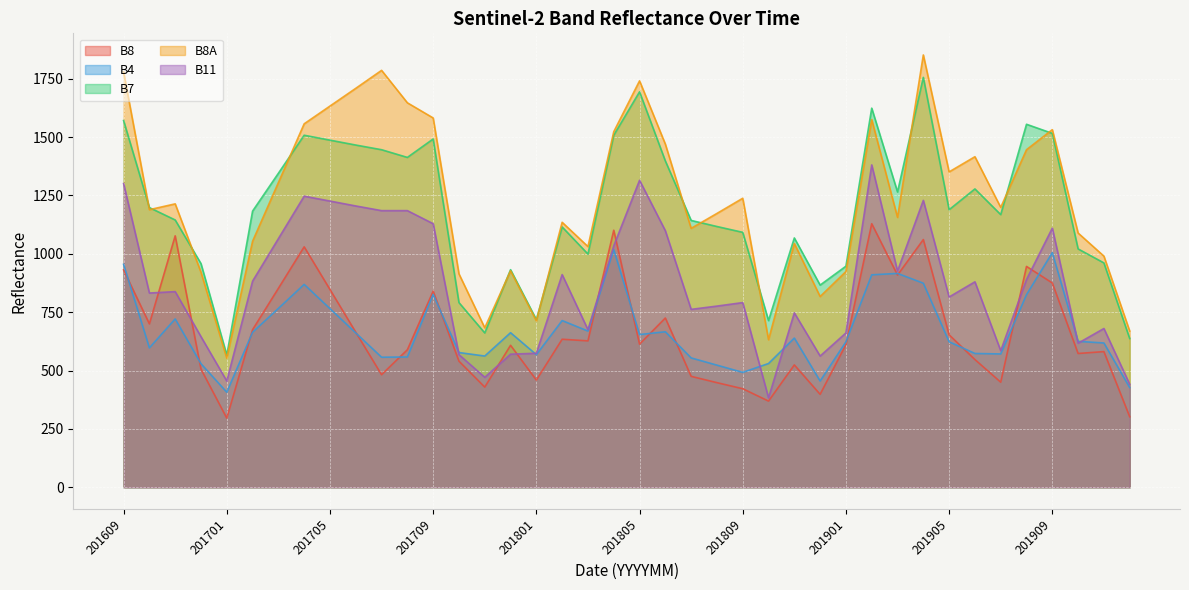

Which series has the widest spread of values?

B8A